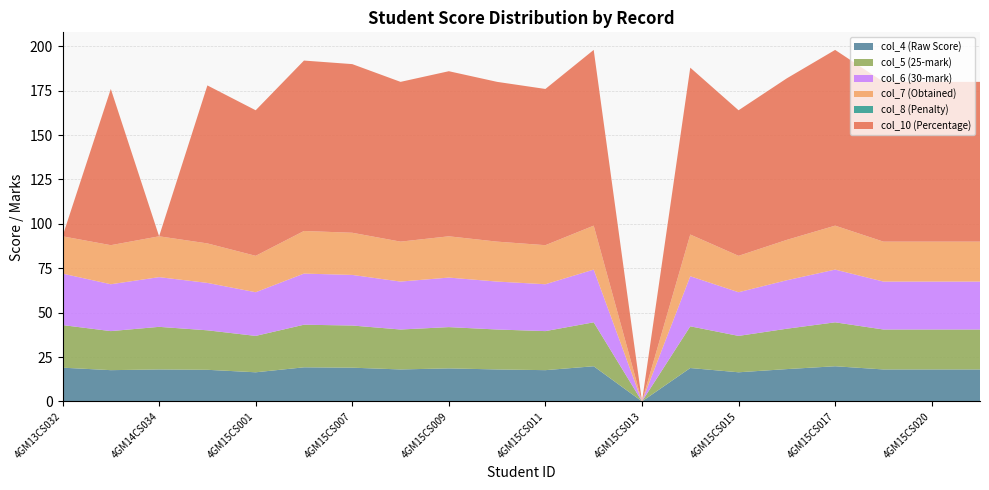

Reading left to right, list all the values displayed in this chart.

col_5: 24.0	22.0	24.0	22.2	20.5	24.0	23.8	22.5	23.2	22.5	22.0	24.8	0.0	23.5	20.5	22.8	24.8	22.5	22.5	22.5
col_6: 29.0	26.4	28.0	26.7	24.6	28.8	28.5	27.0	27.9	27.0	26.4	29.7	0.0	28.2	24.6	27.3	29.7	27.0	27.0	27.0
col_7: 21.0	22.0	23.0	22.2	20.5	24.0	23.8	22.5	23.2	22.5	22.0	24.8	0.0	23.5	20.5	22.8	24.8	22.5	22.5	22.5
col_8: 0.0	0.0	0.0	0.0	0.0	0.0	0.0	0.0	0.0	0.0	0.0	0.0	0.0	0.0	0.0	0.0	0.0	0.0	0.0	0.0
col_10: 0.0	88.0	0.0	89.0	82.0	96.0	95.0	90.0	93.0	90.0	88.0	99.0	0.0	94.0	82.0	91.0	99.0	90.0	90.0	90.0
col_4: 19.0	17.6	18.0	17.8	16.4	19.2	19.0	18.0	18.6	18.0	17.6	19.8	0.0	18.8	16.4	18.2	19.8	18.0	18.0	18.0